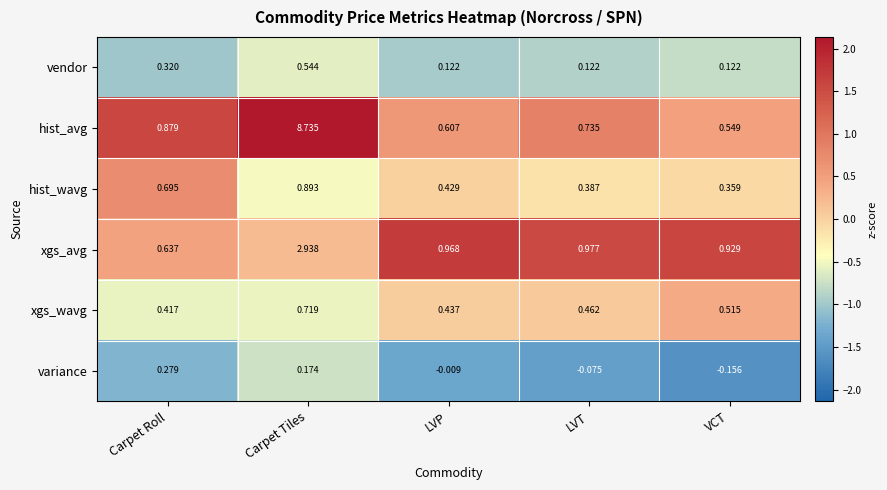

Which series has the largest total across all categories?

hist_avg